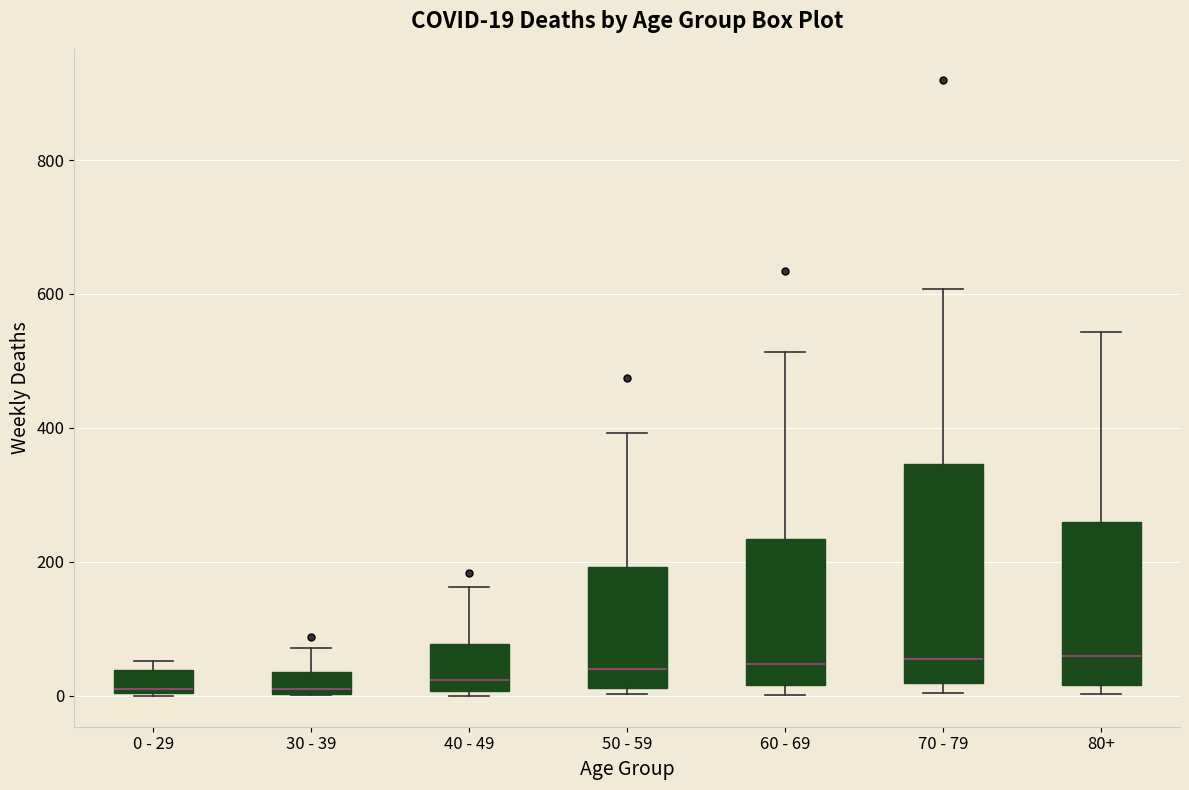

Comparing the boxes themselves (not the whiskers), which one is the tallest?

70 - 79